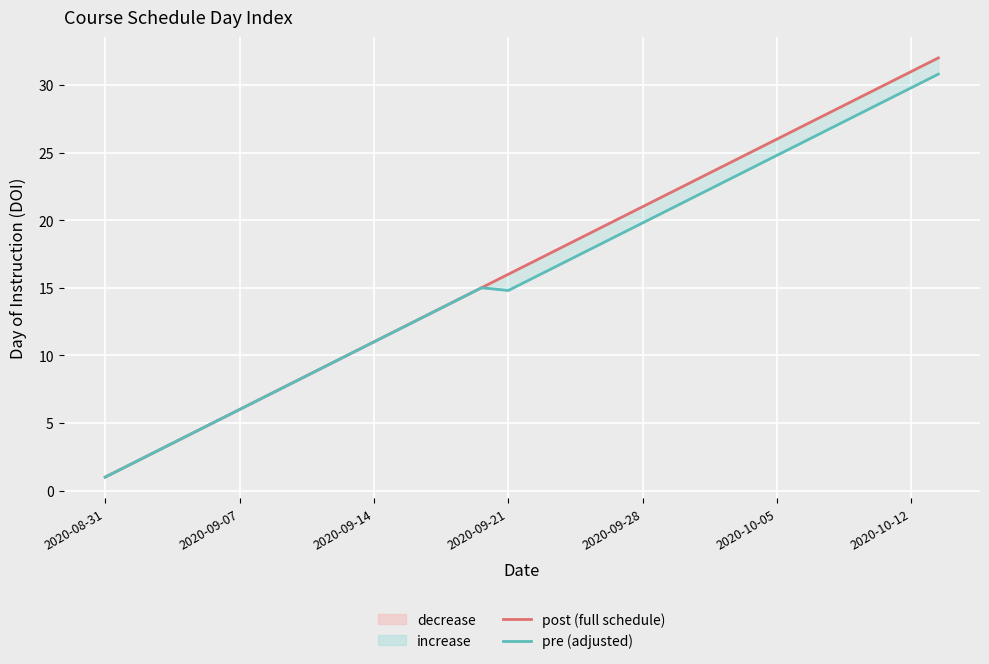

Which has a higher value, 7 or 28?

28